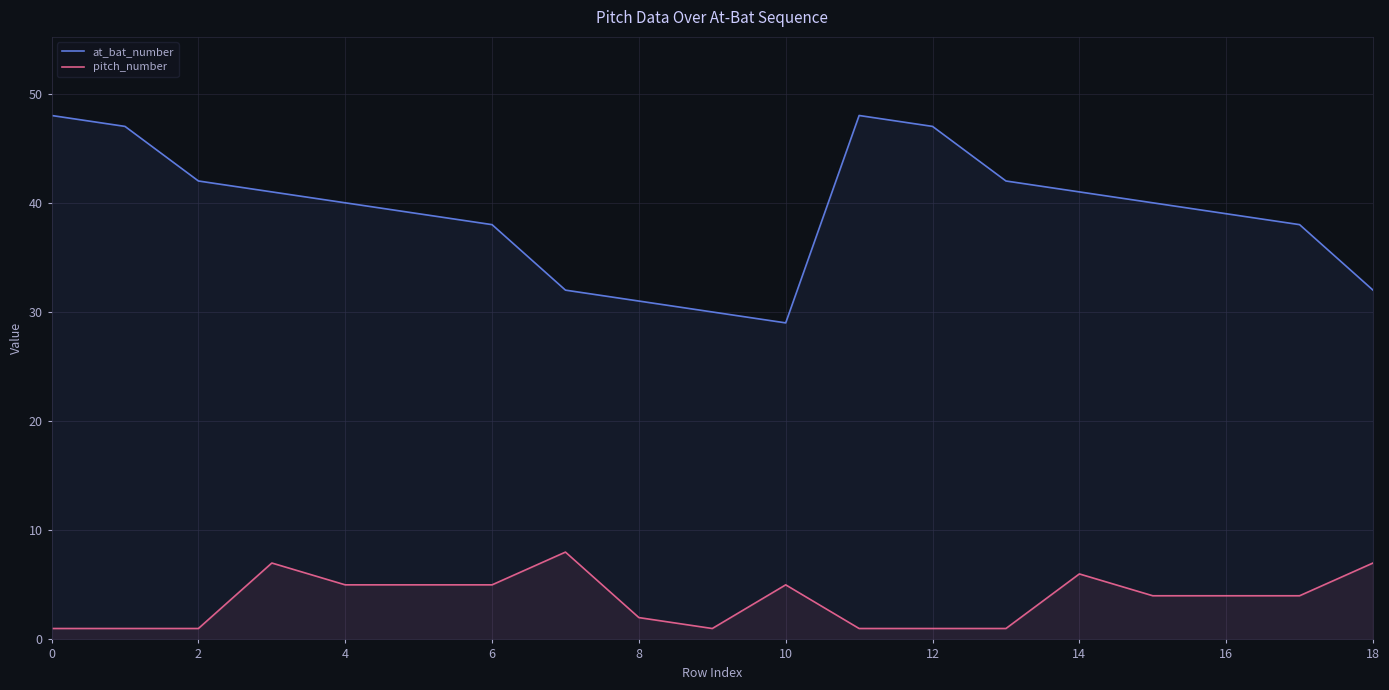

List the series in order of their overall mean, highest first.

at_bat_number, pitch_number